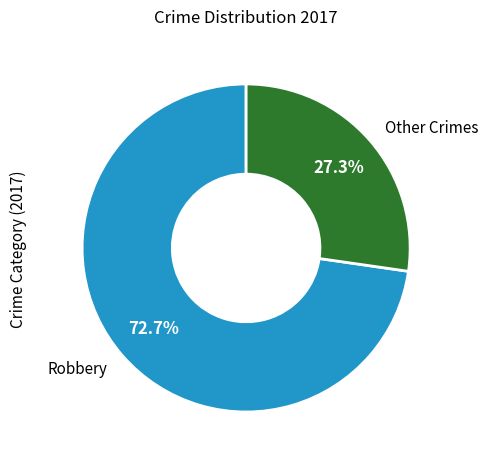

Count the number of slices in the pie.

2